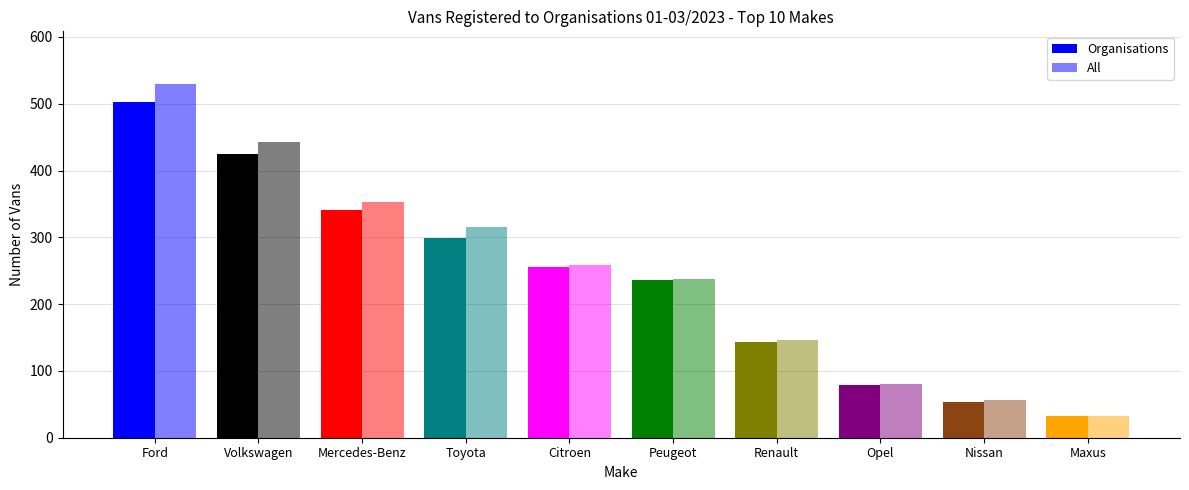

How many distinct data groups are displayed?

2